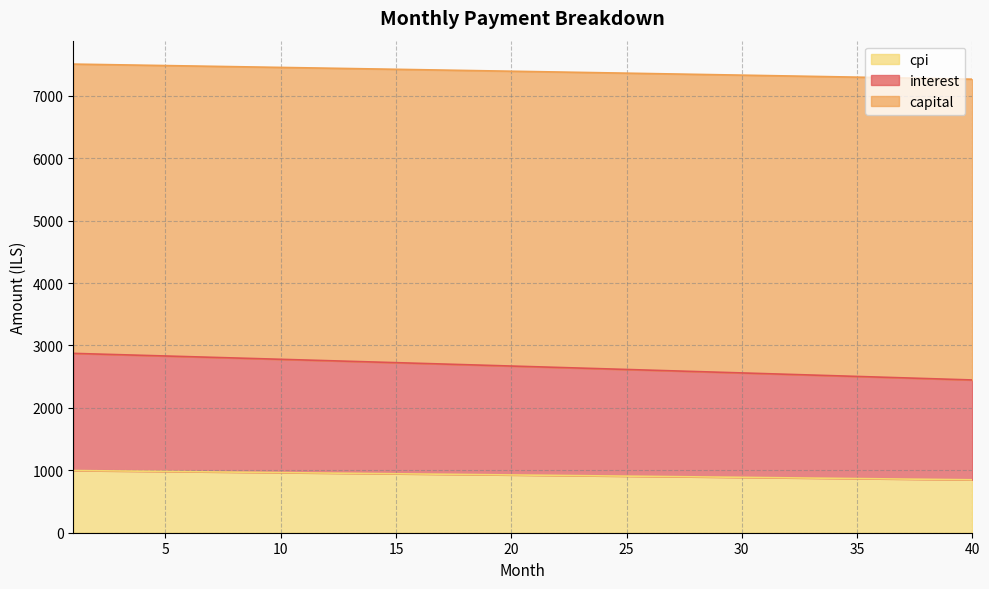

What is the value of the interest point at the 31st from the left?

2548.8